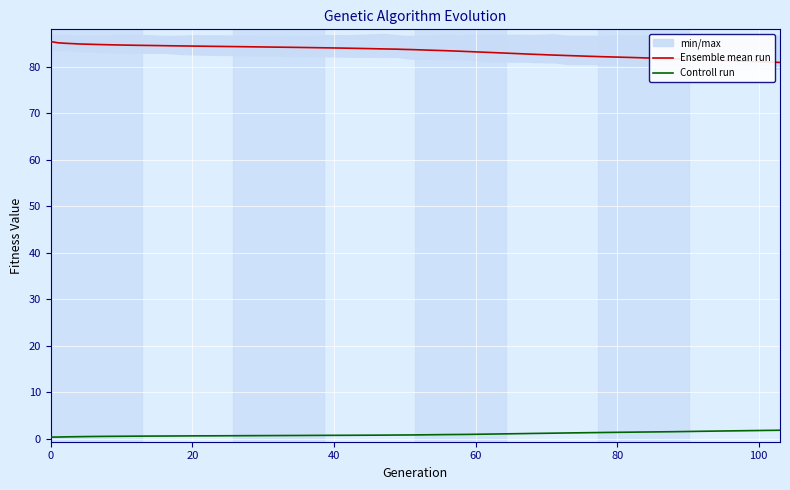

True or false: Controll run and Ensemble mean run cross at least once.

False